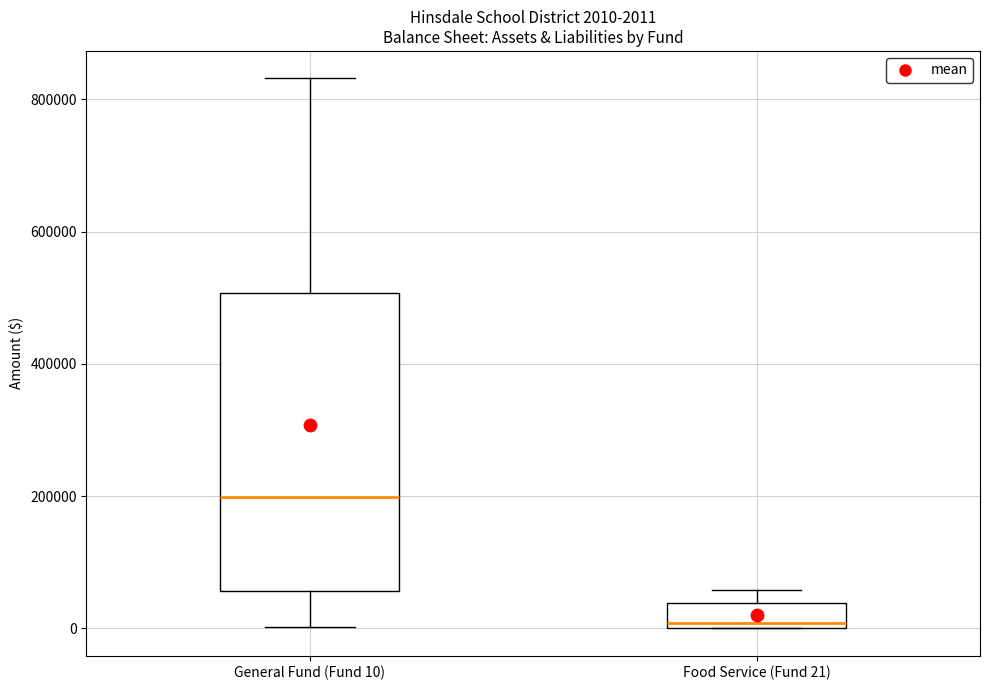

Which box is the tallest, from its lower edge to its upper edge?

General Fund (Fund 10)